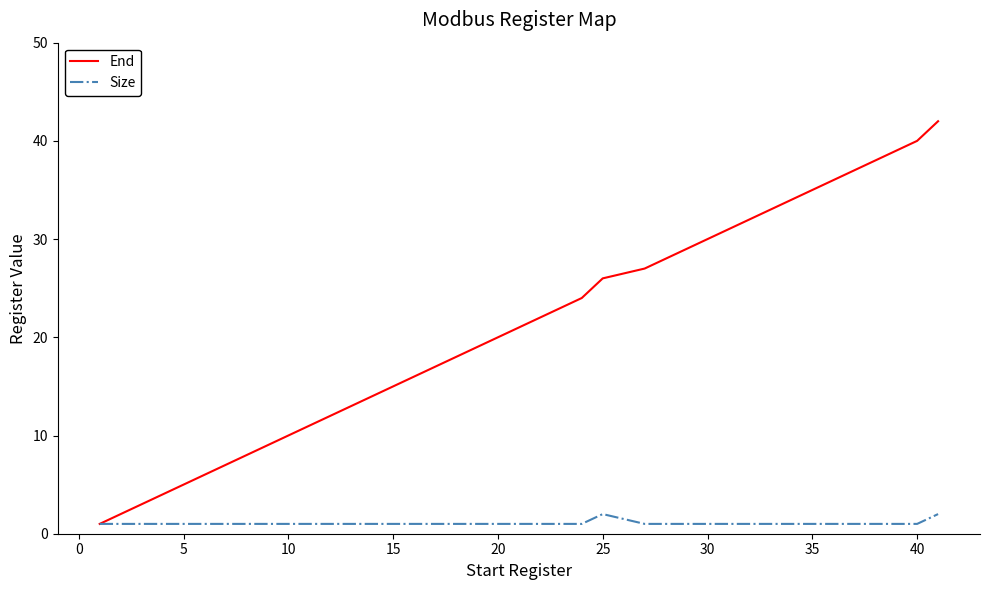

Which series has the widest spread of values?

End